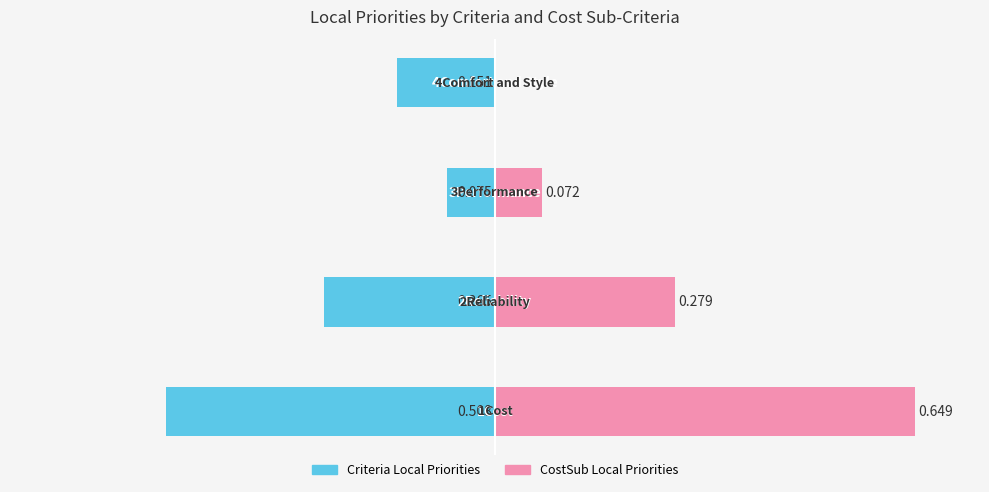

At −0.8, list the series in order from smallest to largest.

Criteria Local Priorities, CostSub Priorities